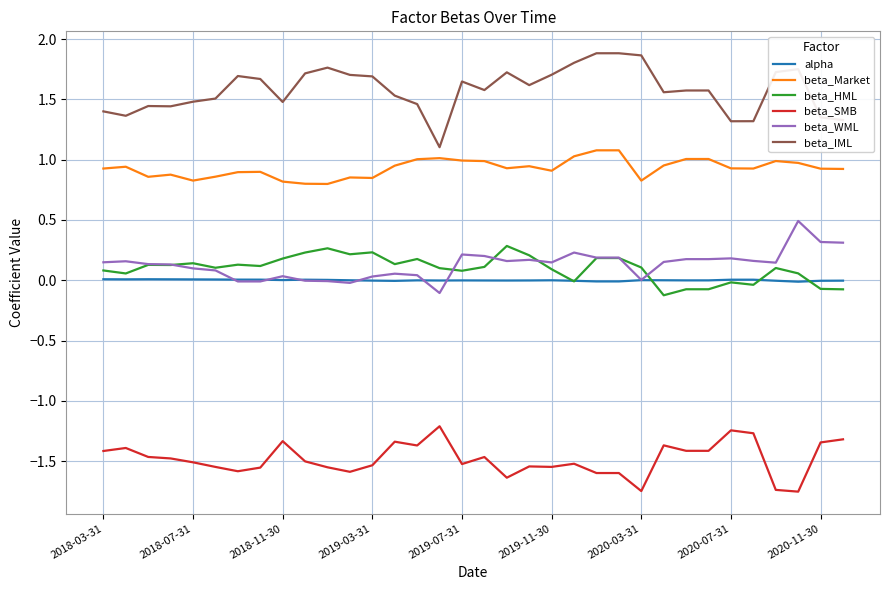

True or false: beta_SMB and beta_Market cross at least once.

False